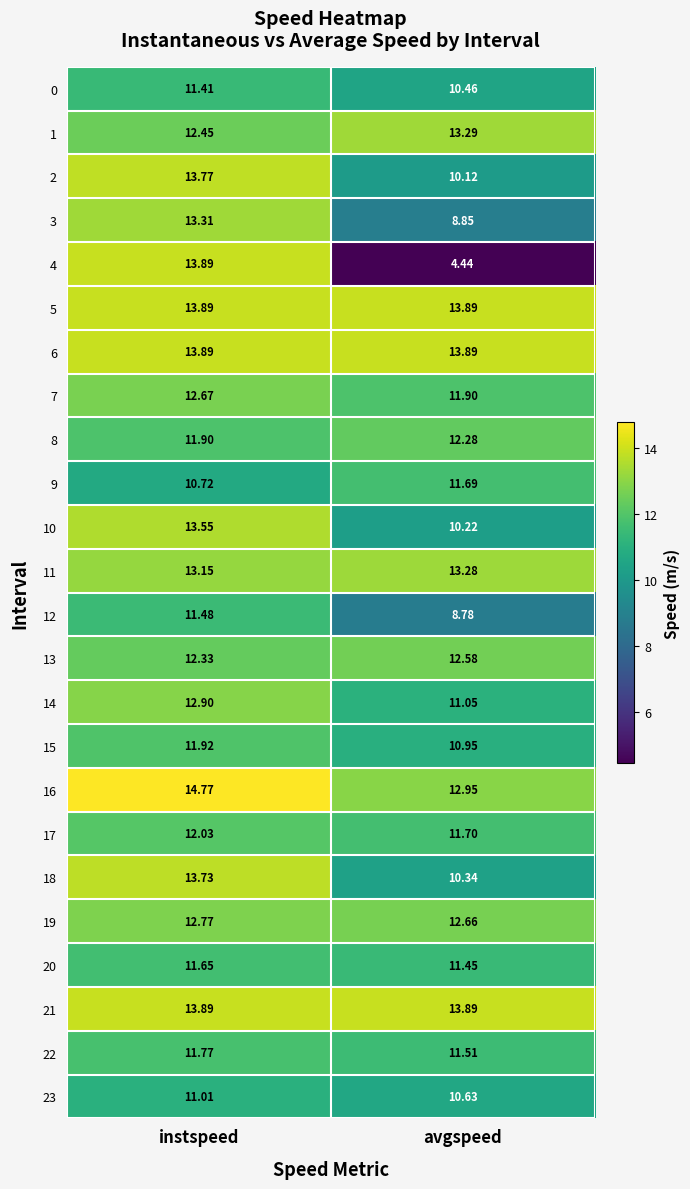

Is the value of 23 at instspeed greater than the value of 5 at instspeed?

No